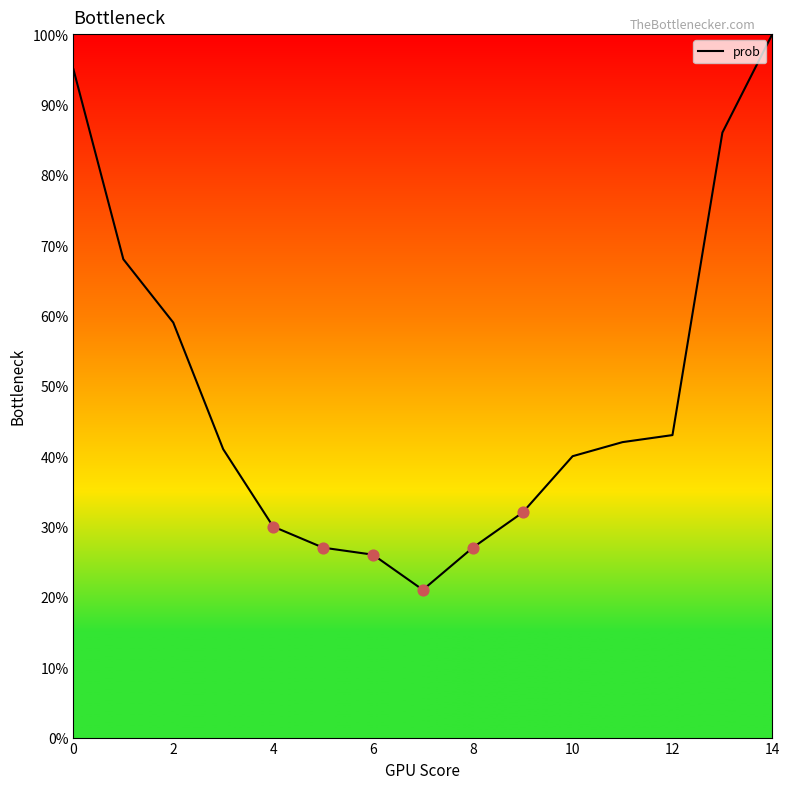

What is the maximum value shown in the chart?

100